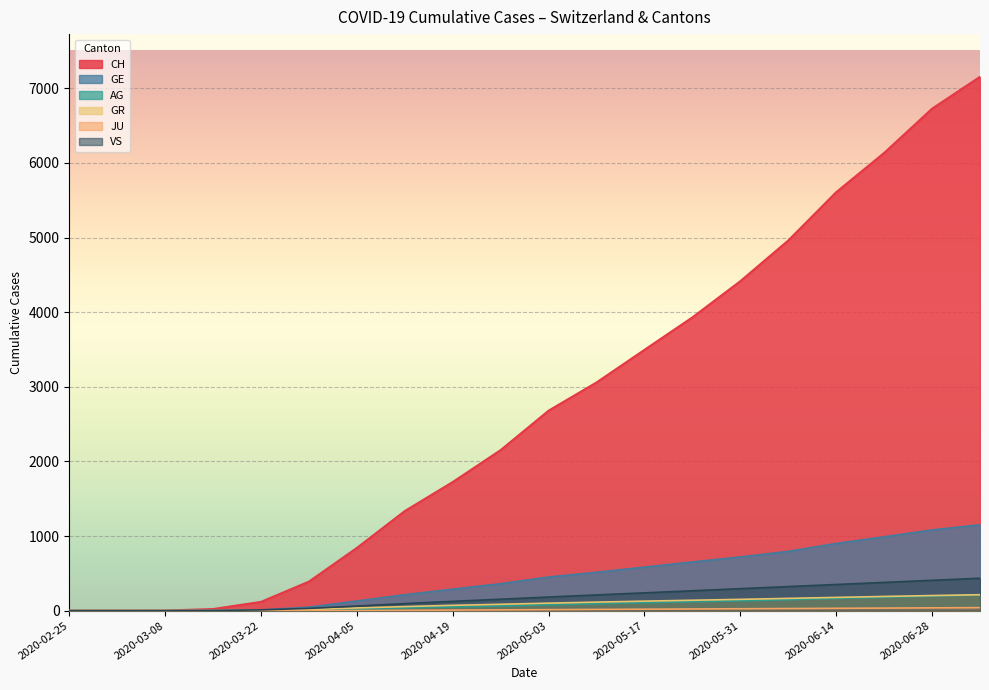

Reading left to right, extract all data points from this chart.

CH: 2020-02-25=0	2020-03-01=0	2020-03-08=2	2020-03-15=22	2020-03-22=118	2020-03-29=390	2020-04-05=841	2020-04-12=1335	2020-04-19=1724	2020-04-26=2152	2020-05-03=2680	2020-05-10=3058	2020-05-17=3495	2020-05-24=3930	2020-05-31=4415	2020-06-07=4960	2020-06-14=5607	2020-06-21=6133	2020-06-28=6726	2020-07-05=7153
GE: 2020-02-25=0	2020-03-01=0	2020-03-08=0	2020-03-15=4	2020-03-22=10	2020-03-29=48	2020-04-05=130	2020-04-12=214	2020-04-19=289	2020-04-26=362	2020-05-03=451	2020-05-10=515	2020-05-17=584	2020-05-24=653	2020-05-31=720	2020-06-07=795	2020-06-14=901	2020-06-21=990	2020-06-28=1082	2020-07-05=1152
AG: 2020-02-25=0	2020-03-01=0	2020-03-08=0	2020-03-15=1	2020-03-22=1	2020-03-29=9	2020-04-05=21	2020-04-12=38	2020-04-19=51	2020-04-26=63	2020-05-03=79	2020-05-10=93	2020-05-17=107	2020-05-24=120	2020-05-31=132	2020-06-07=147	2020-06-14=164	2020-06-21=179	2020-06-28=196	2020-07-05=211
GR: 2020-02-25=0	2020-03-01=0	2020-03-08=0	2020-03-15=0	2020-03-22=4	2020-03-29=15	2020-04-05=37	2020-04-12=55	2020-04-19=72	2020-04-26=86	2020-05-03=101	2020-05-10=115	2020-05-17=128	2020-05-24=140	2020-05-31=152	2020-06-07=165	2020-06-14=178	2020-06-21=191	2020-06-28=203	2020-07-05=214
JU: 2020-02-25=0	2020-03-01=0	2020-03-08=0	2020-03-15=0	2020-03-22=0	2020-03-29=0	2020-04-05=2	2020-04-12=5	2020-04-19=8	2020-04-26=11	2020-05-03=14	2020-05-10=17	2020-05-17=20	2020-05-24=23	2020-05-31=26	2020-06-07=29	2020-06-14=32	2020-06-21=35	2020-06-28=38	2020-07-05=41
VS: 2020-02-25=0	2020-03-01=0	2020-03-08=0	2020-03-15=2	2020-03-22=11	2020-03-29=31	2020-04-05=62	2020-04-12=95	2020-04-19=125	2020-04-26=154	2020-05-03=183	2020-05-10=211	2020-05-17=239	2020-05-24=267	2020-05-31=295	2020-06-07=323	2020-06-14=351	2020-06-21=379	2020-06-28=407	2020-07-05=435